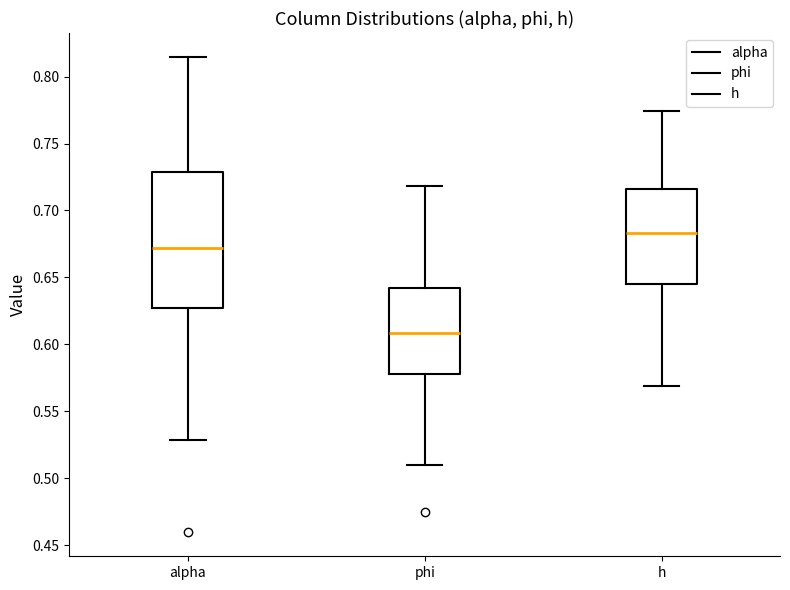

Reading left to right, transcribe this box plot: for each box, give where its median line is, the range the box spans, and where its two whiskers end, as read against the y-axis. The values are not printed on the chart, so give them approximately, as read against the axis.

alpha: median 0.670, box 0.625 to 0.730, whiskers 0.530 to 0.815
phi: median 0.610, box 0.580 to 0.640, whiskers 0.510 to 0.720
h: median 0.685, box 0.645 to 0.715, whiskers 0.570 to 0.775